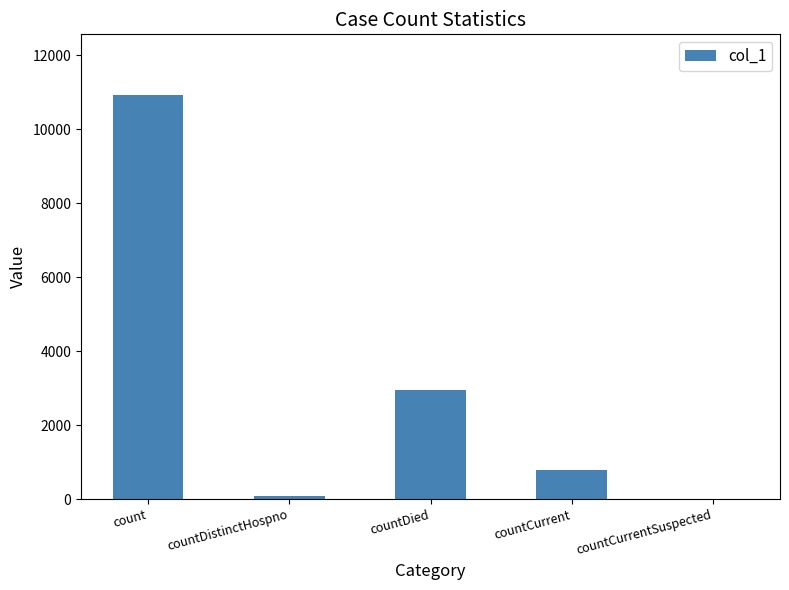

The chart shows a value of 776 at countCurrent. True or false?

True